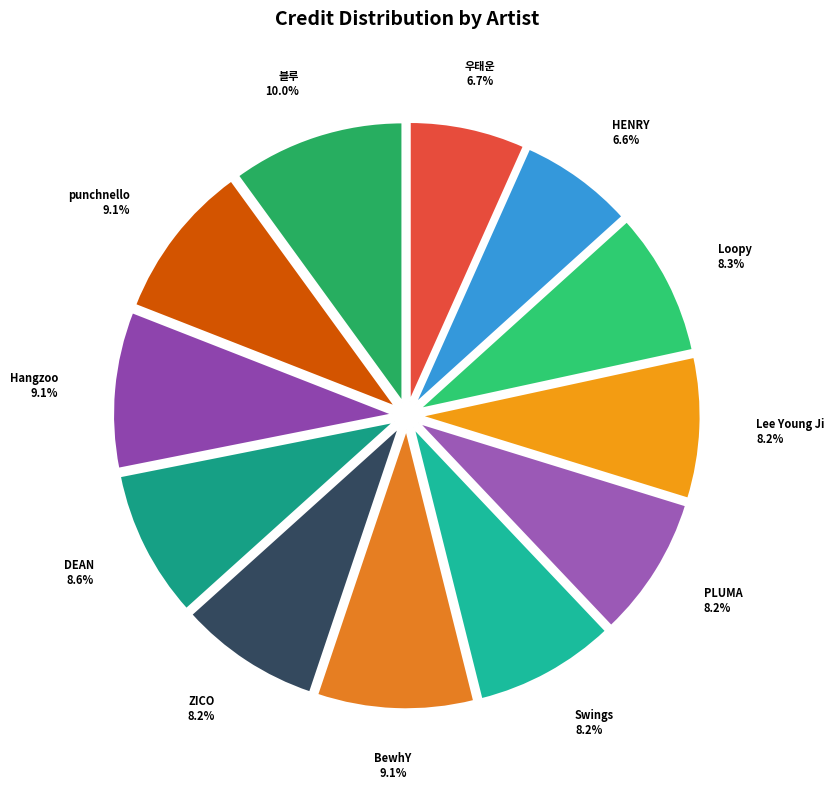

What is the largest slice in the pie chart?

블루